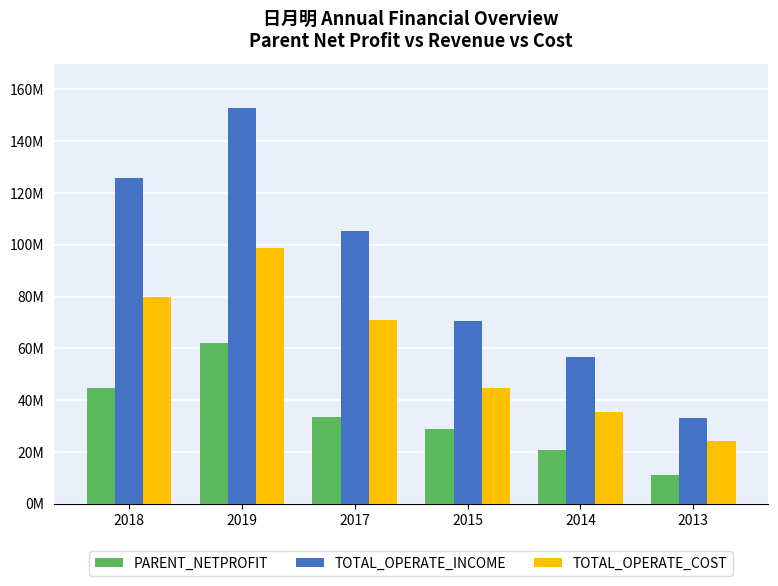

Where is TOTAL_OPERATE_INCOME nearest to the value 92895218?

2017